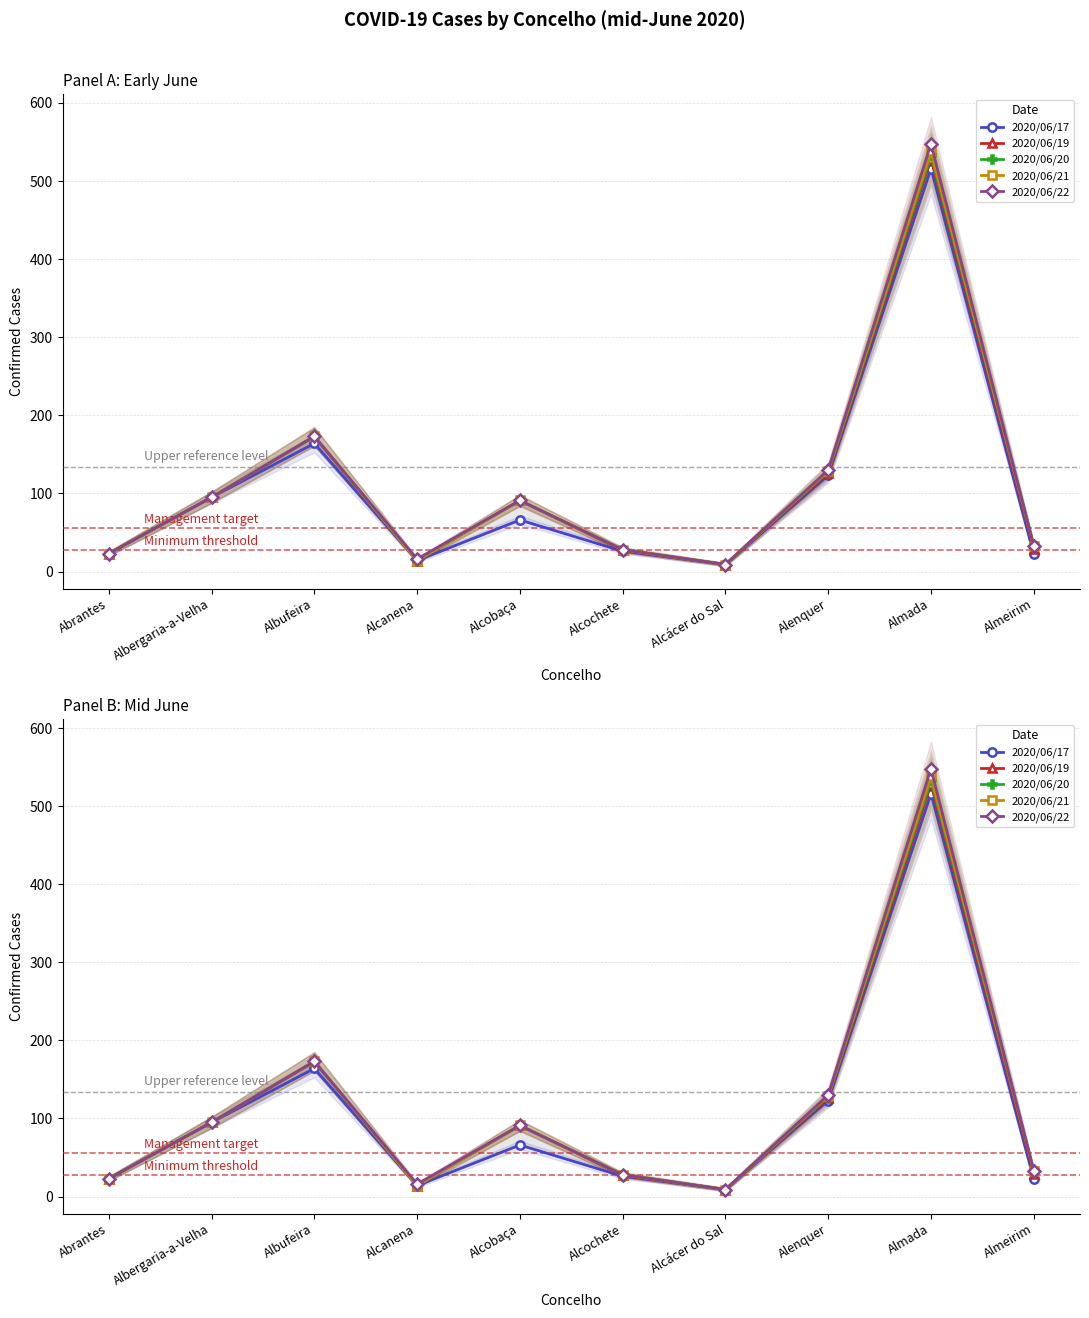

Rank the series at Alcochete from highest to lowest value.

2020/06/20, 2020/06/21, 2020/06/22, 2020/06/19, 2020/06/17